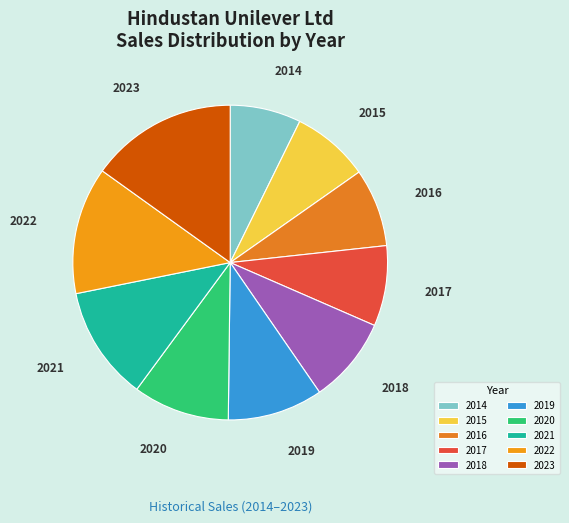

Which slice is the largest?

2023